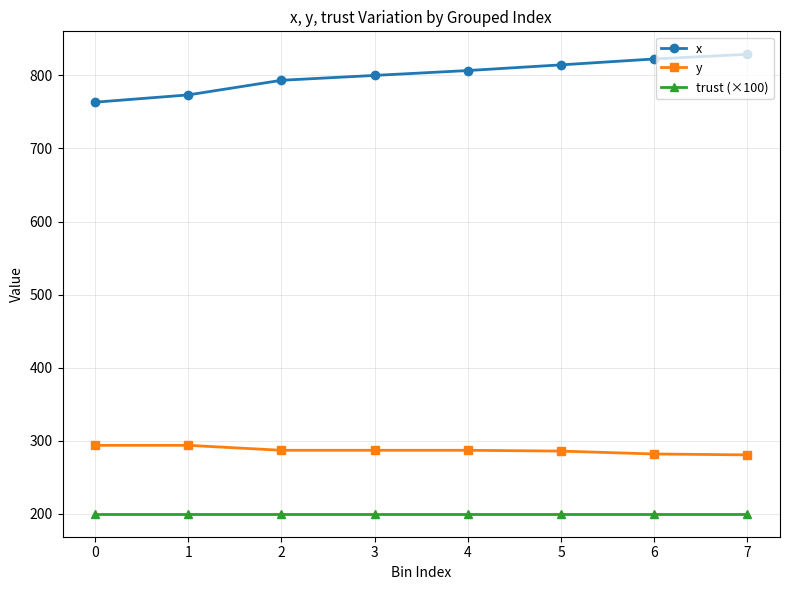

At how many categories does at least one series exceed 672?

8